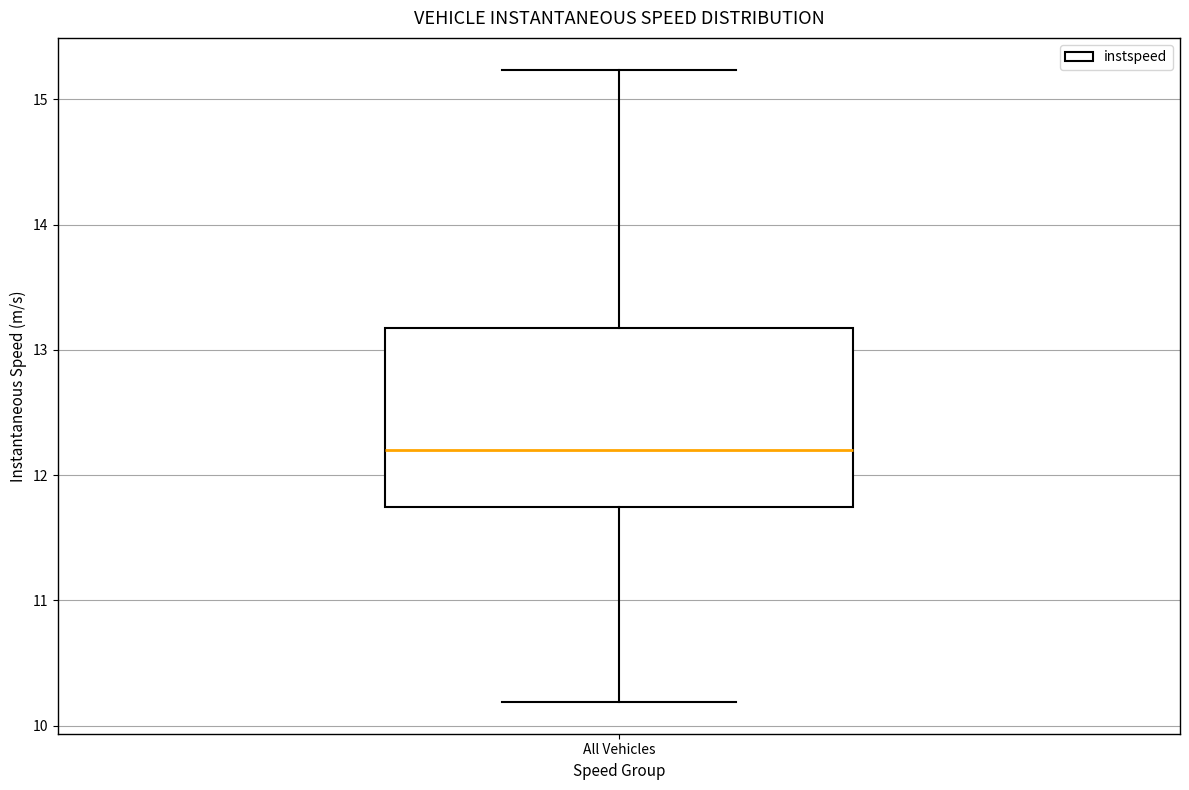

Transcribe this box plot: give where the median line is, the range the box spans, and where the two whiskers end, as read against the y-axis. The values are not printed on the chart, so give them approximately, as read against the axis.

median 12.2, box 11.7 to 13.2, whiskers 10.2 to 15.2